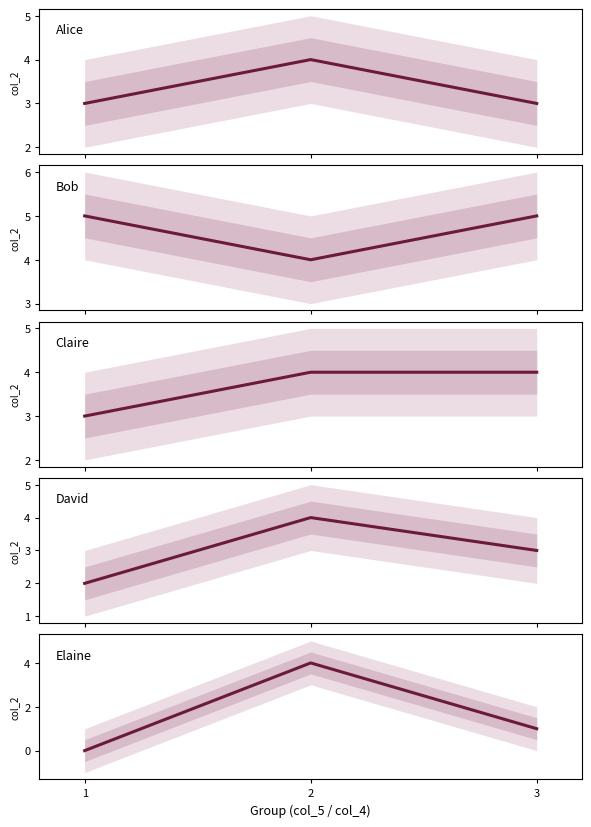

True or false: David has a value of 3 at 3.

True